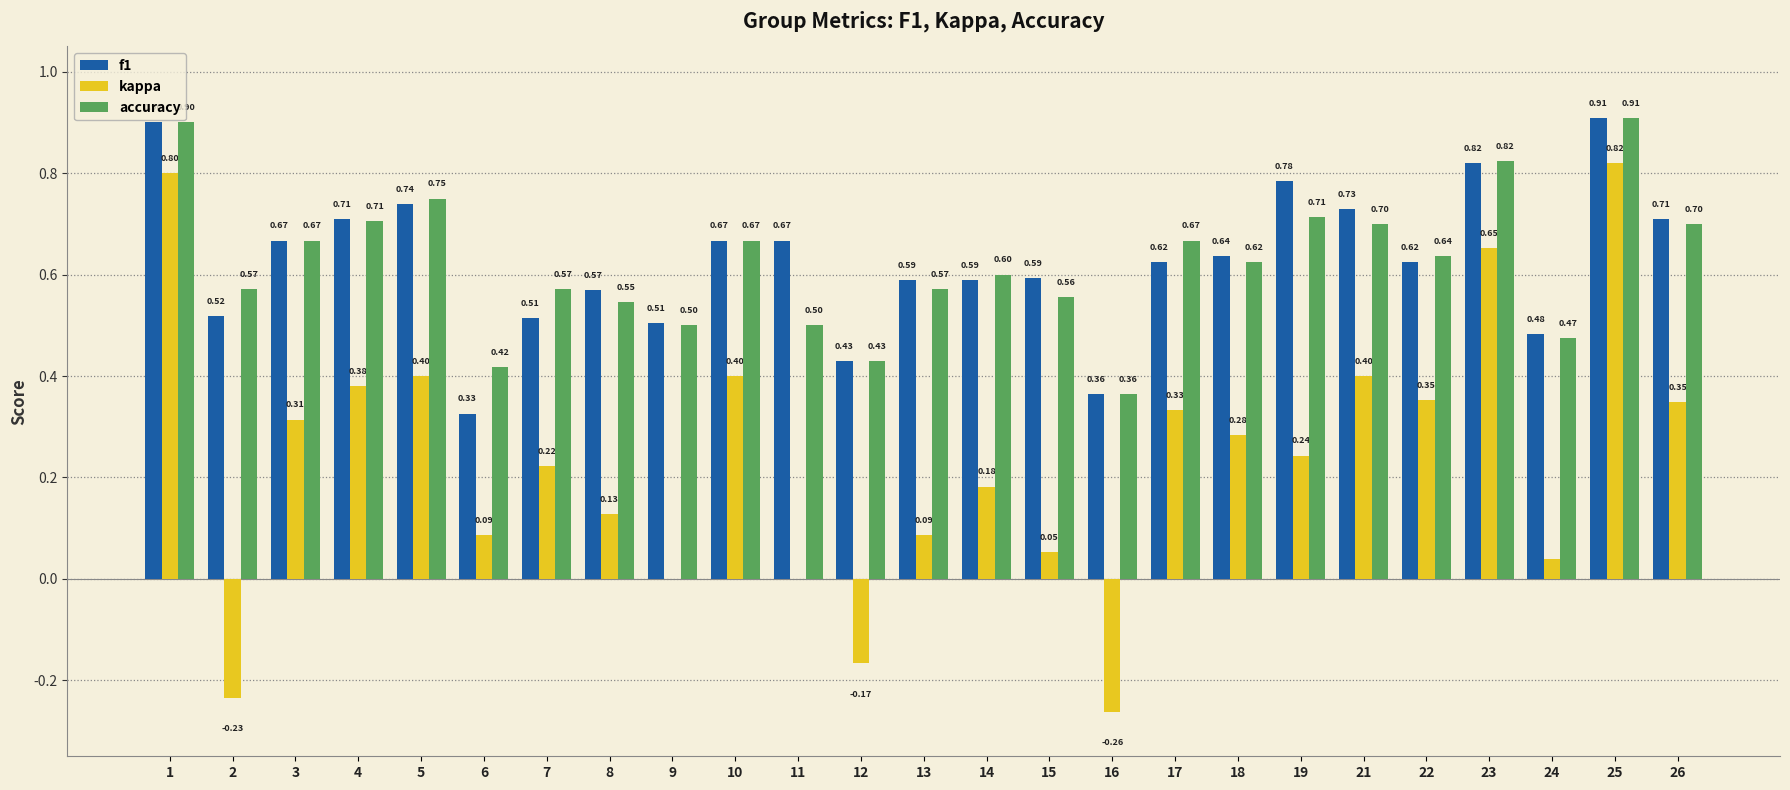

What is the sum of the f1 values at 1 and 3?

1.6